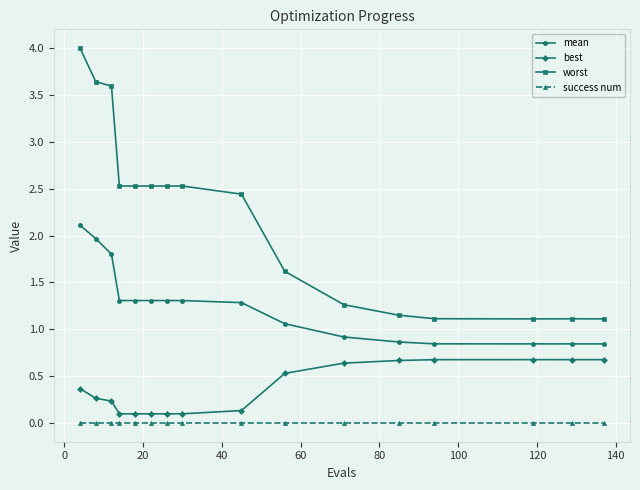

List the series in order of their overall mean, lowest first.

success num, best, mean, worst